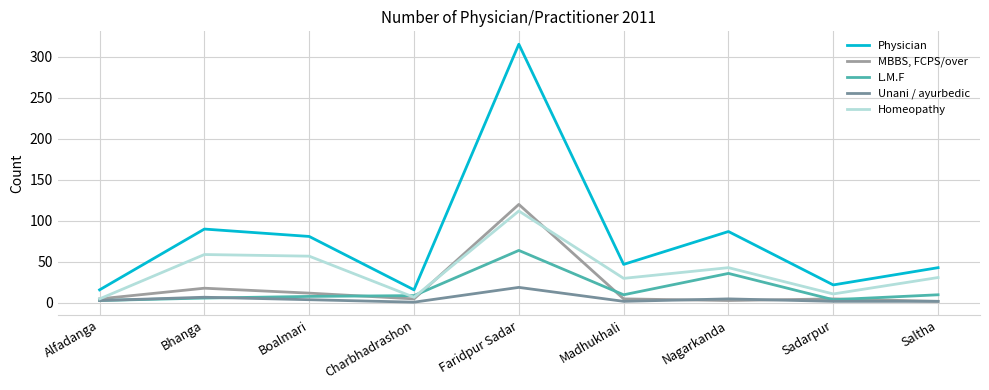

The L.M.F series shows 10 at Madhukhali. True or false?

True